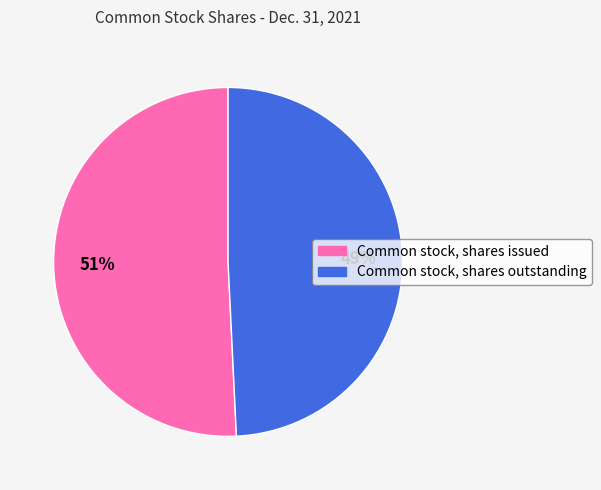

Rank the categories by value from highest to lowest.

Common stock, shares issued, Common stock, shares outstanding